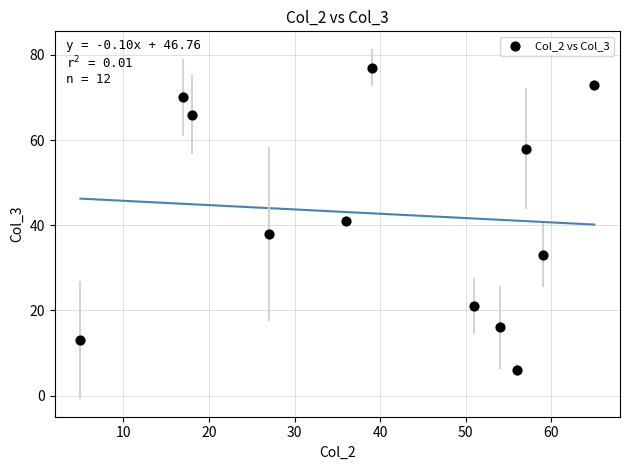

What is the average X value?

40